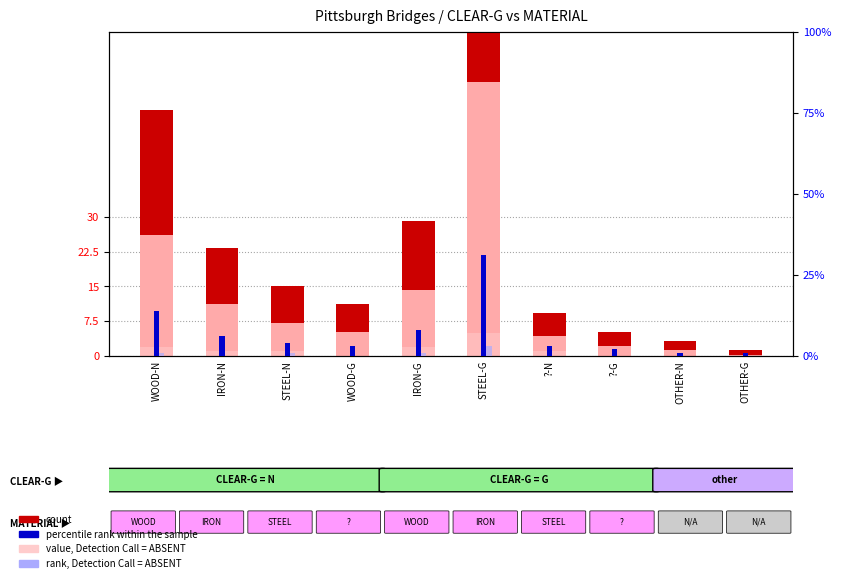

Between OTHER-N and OTHER-G, which series saw the biggest shift?

count